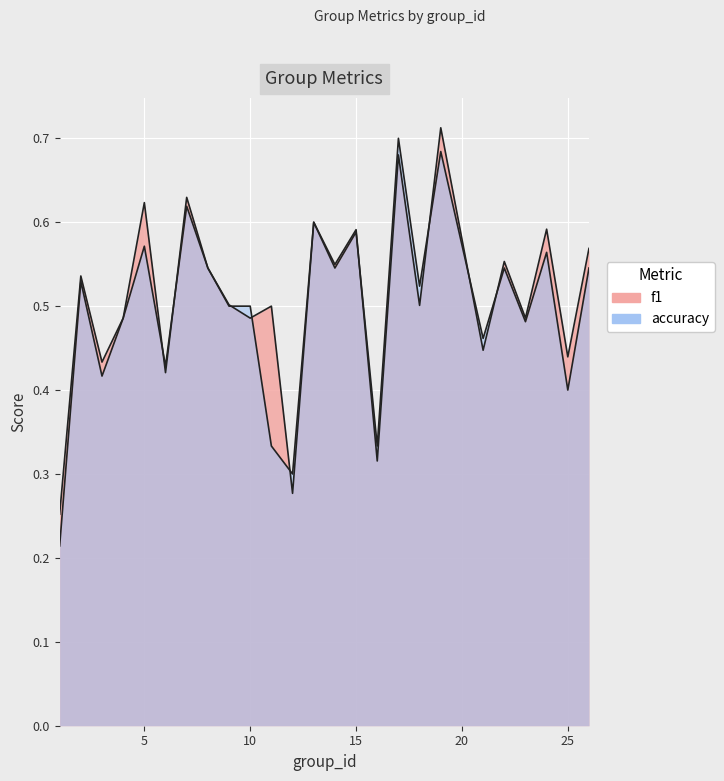

Which category has the lowest value in the accuracy series?

1